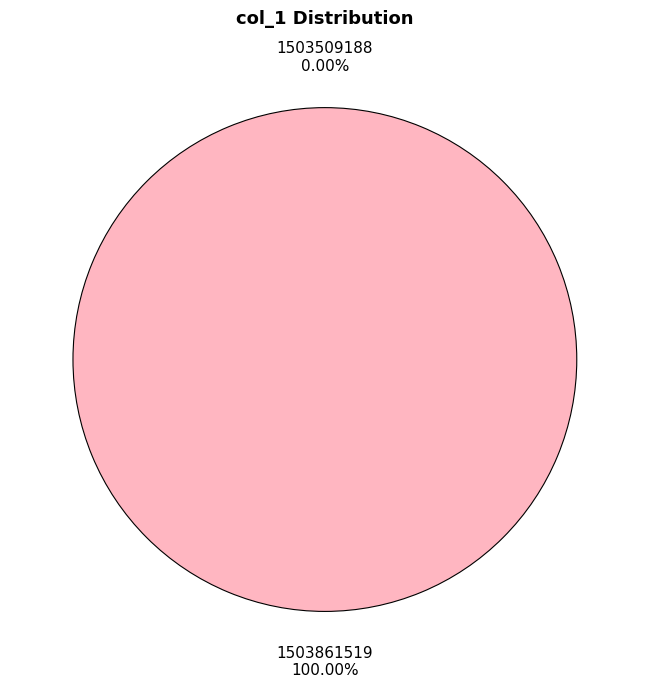

What is the change in value from 1503509188 to 1503861519?

+1